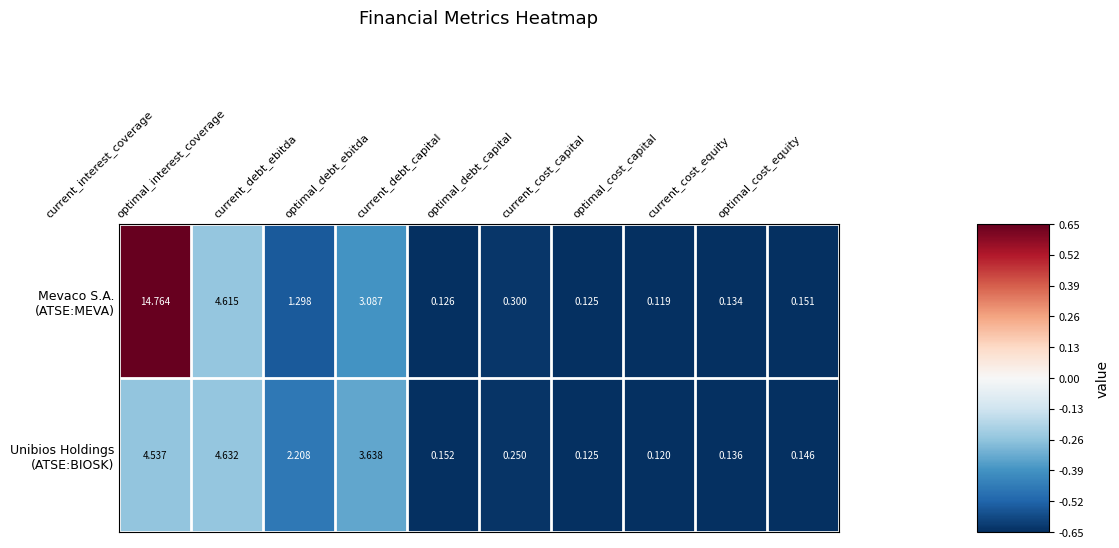

How many distinct data groups are displayed?

2